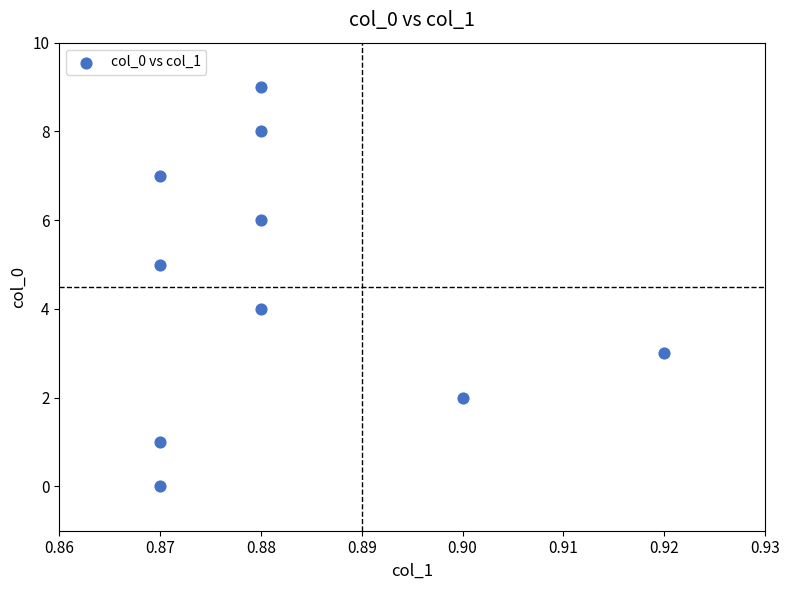

What is the range of Y values (max minus min)?

9